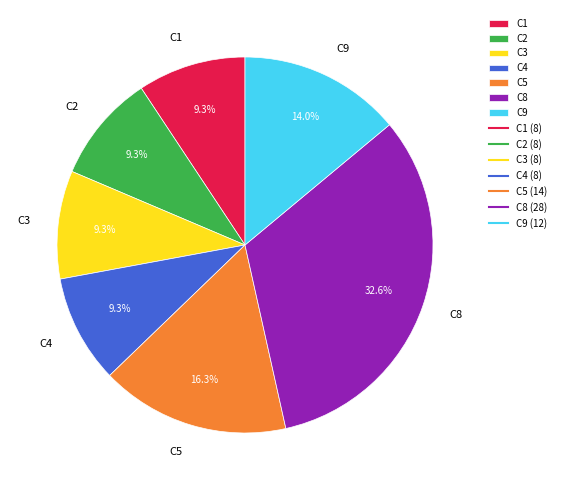

What is the largest slice in the pie chart?

C8